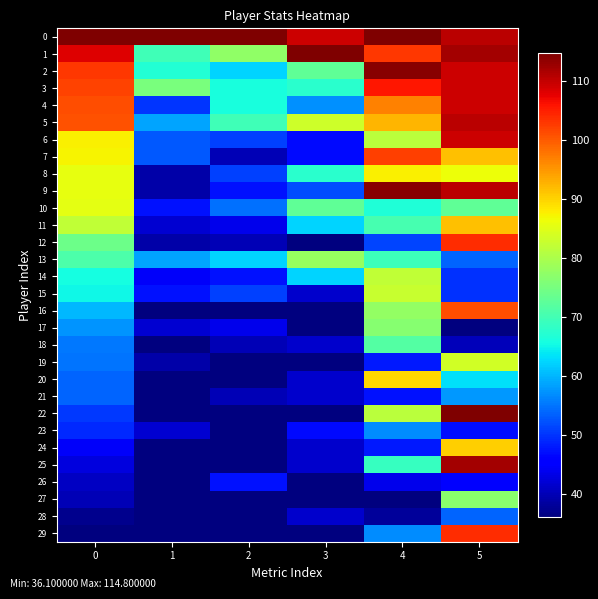

List the series in order of their peak value, lowest first.

26, 28, 23, 21, 18, 17, 27, 13, 14, 15, 19, 10, 8, 20, 24, 11, 16, 7, 12, 29, 3, 4, 6, 5, 25, 2, 9, 0, 1, 22